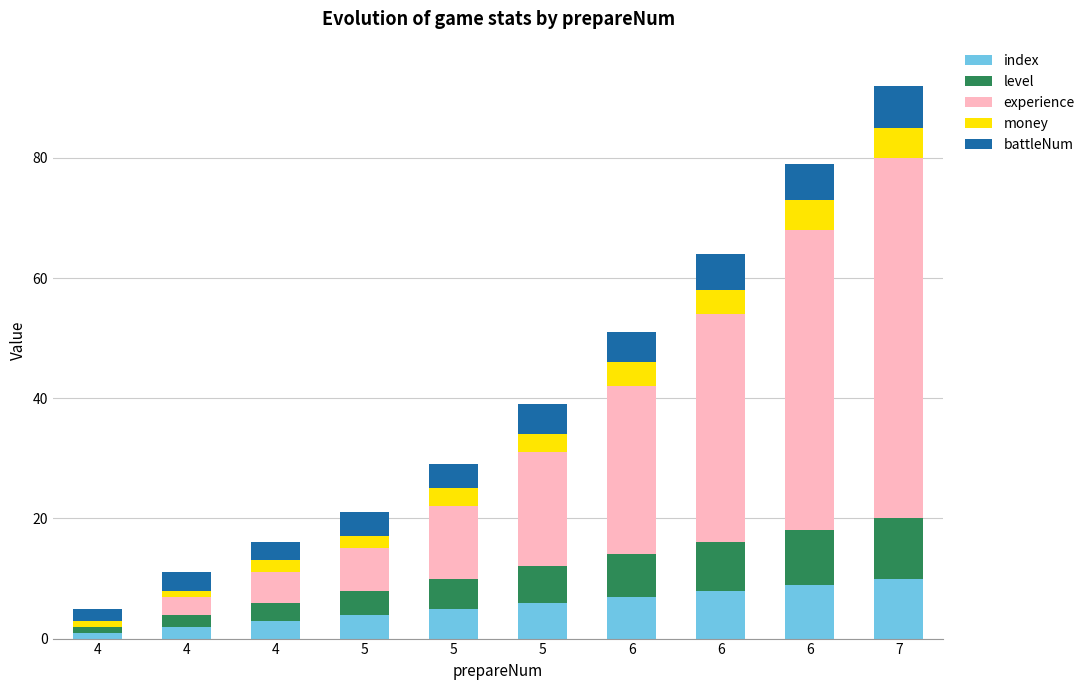

List the labels in order of money value, largest first.

6, 7, 6, 6, 5, 5, 4, 5, 4, 4